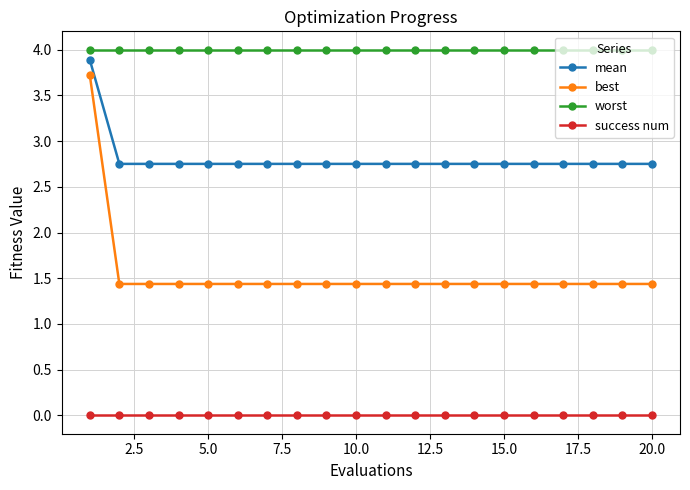

Which series has the widest spread of values?

best